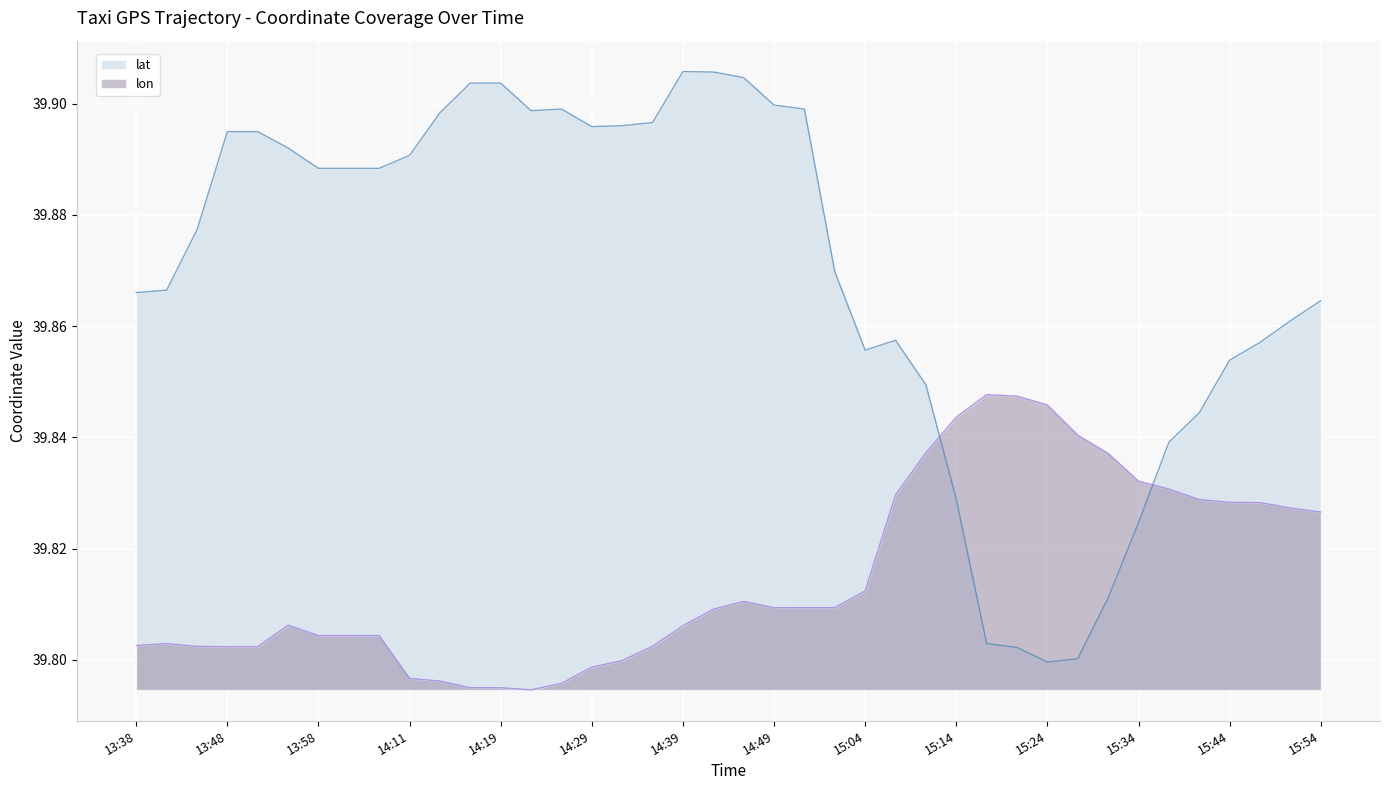

What is the average value of the lon series?

39.8